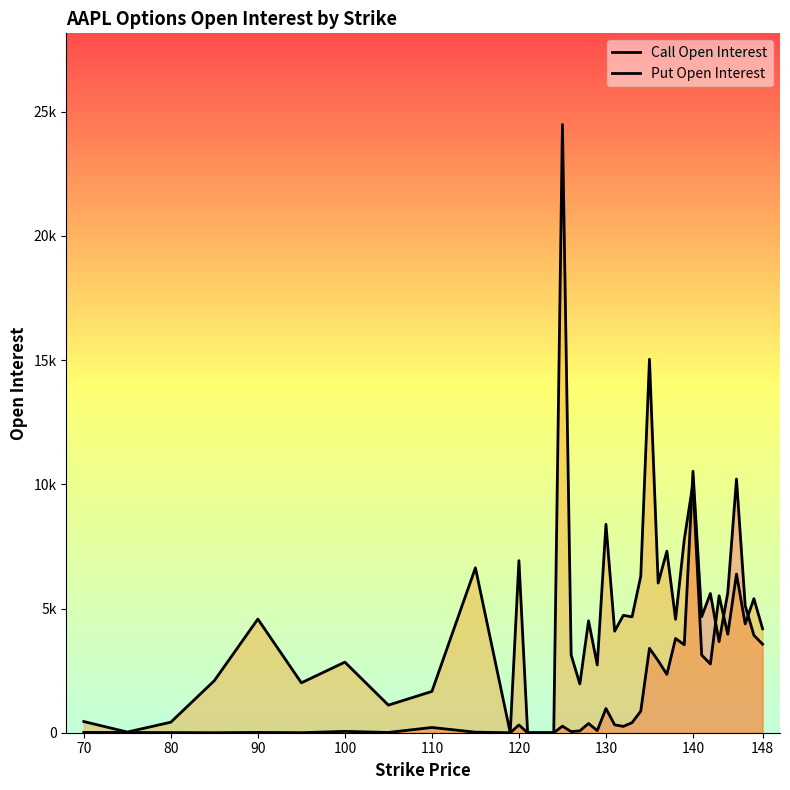

Rank the series by their average value, from lowest to highest.

Call Open Interest, Put Open Interest